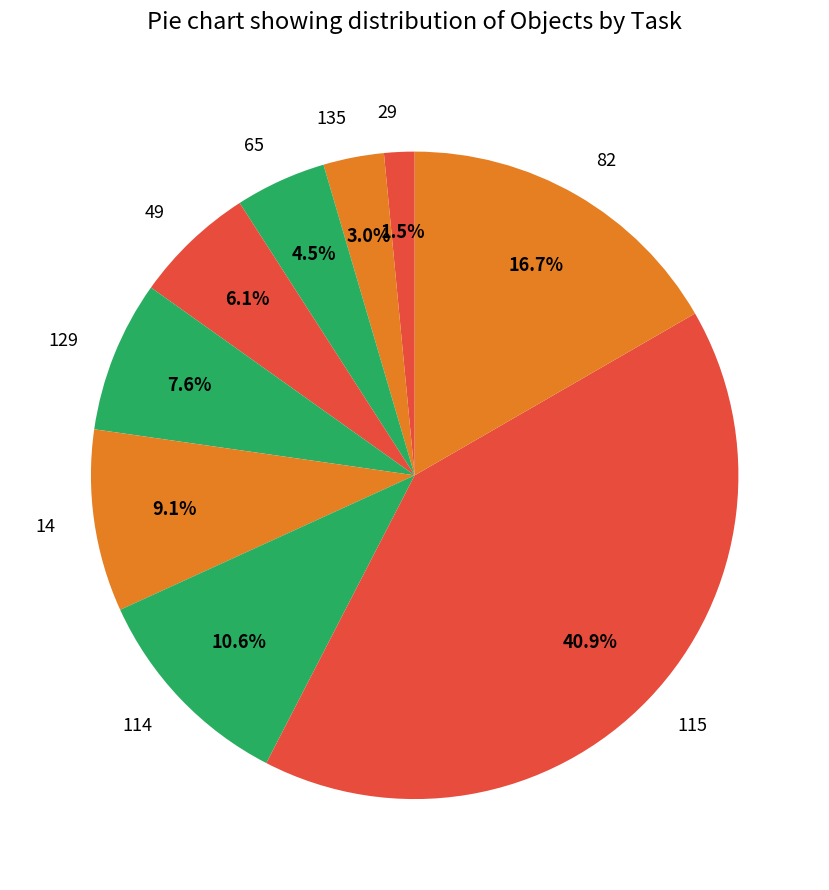

What is the ratio of the value at 65 to the value at 82?

0.3